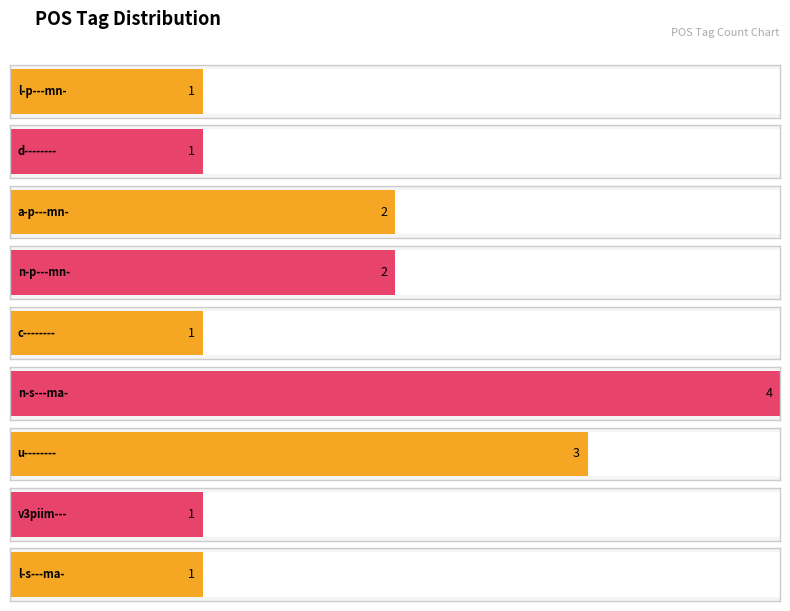

What value does the data have at c--------?

1